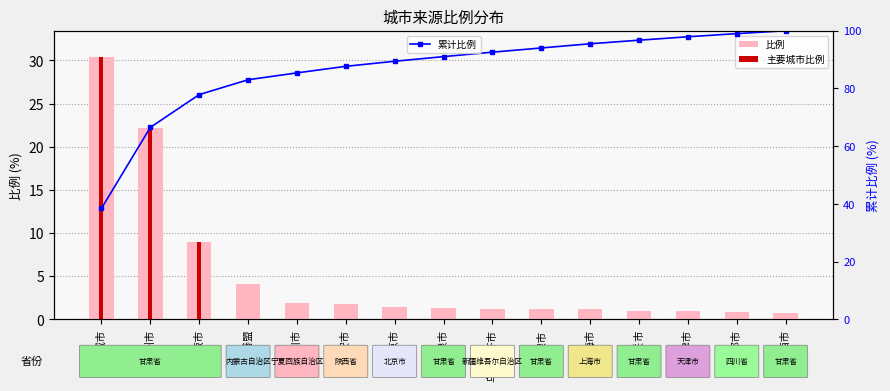

What is the sum of the values at 酒泉市 and 武威市?

31.7